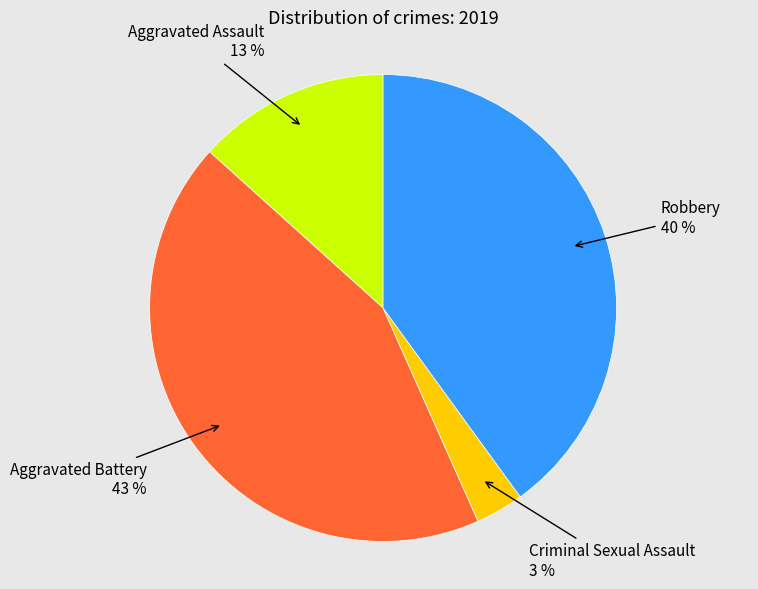

To the nearest percent, what is the average slice percentage?

25%